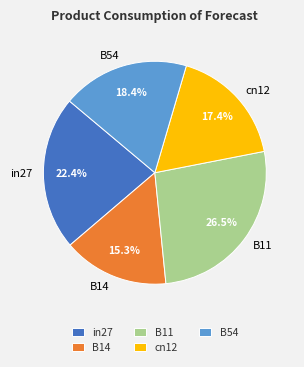

Does B14 account for over 50% of the chart?

No